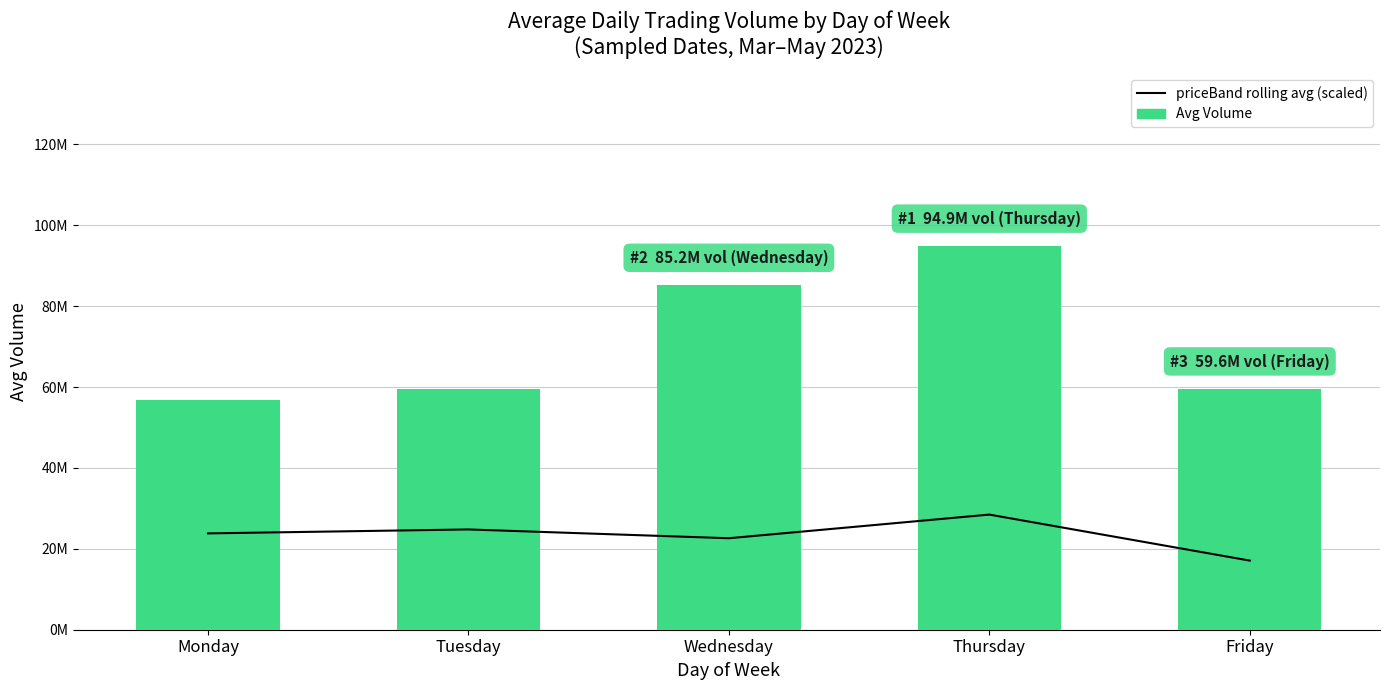

Which series has the largest range (max minus min)?

Avg Volume